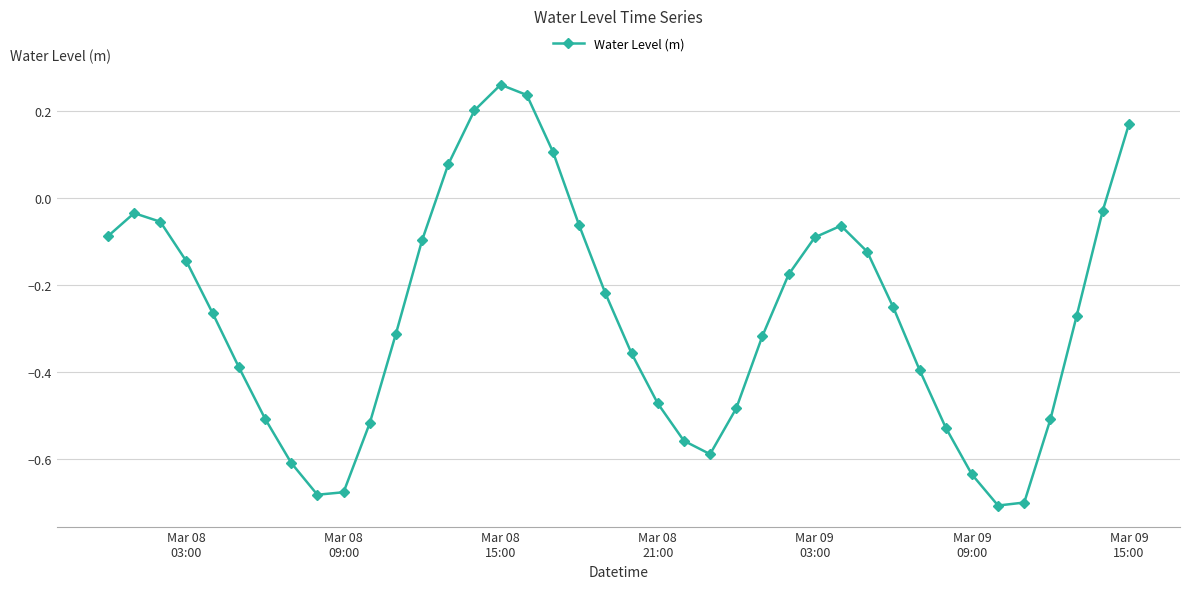

How many interior local peaks (higher than both neighbors) does the data have?

3